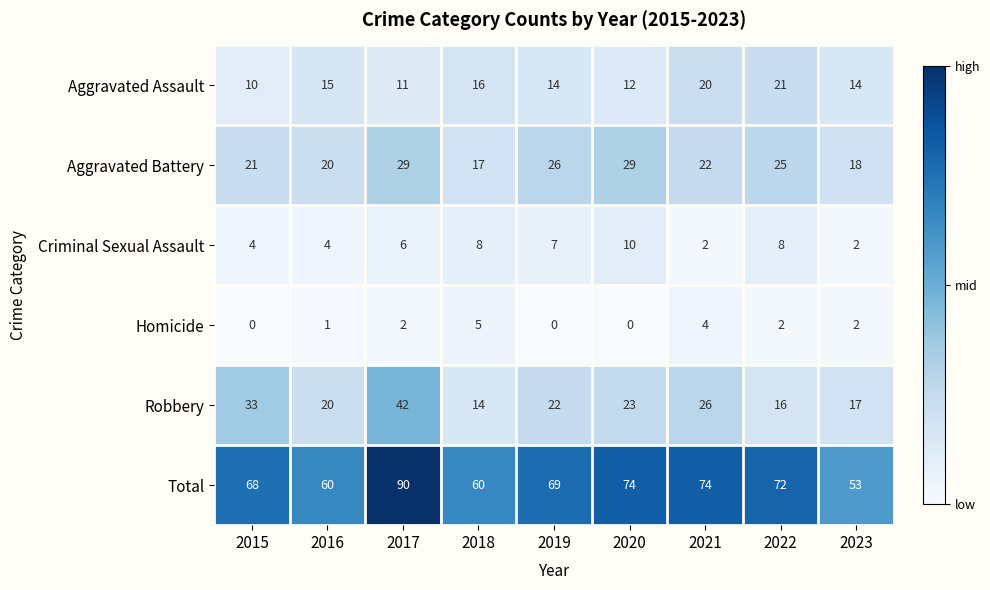

True or false: Total has a value of 28 at 2019.

False